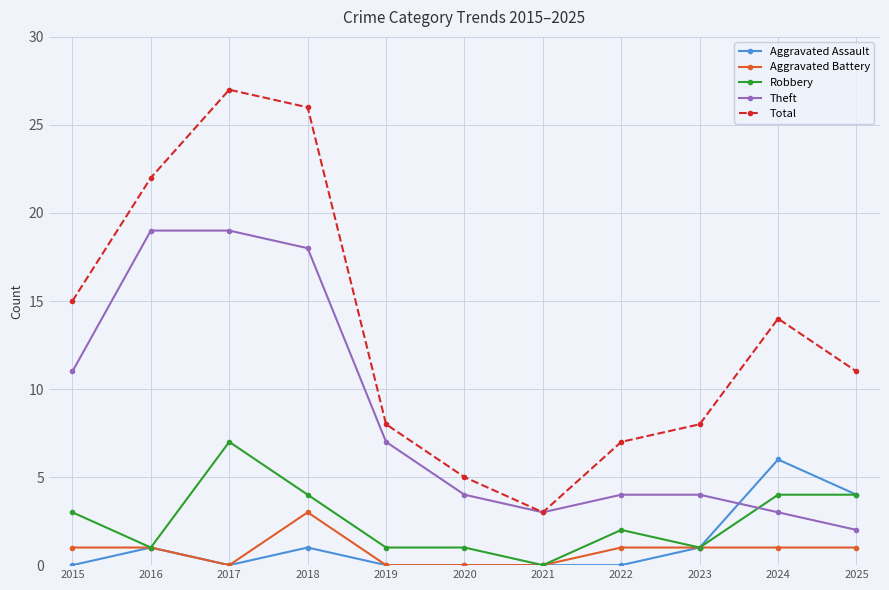

In Theft, how many points are lower than both neighbors (excluding endpoints)?

1